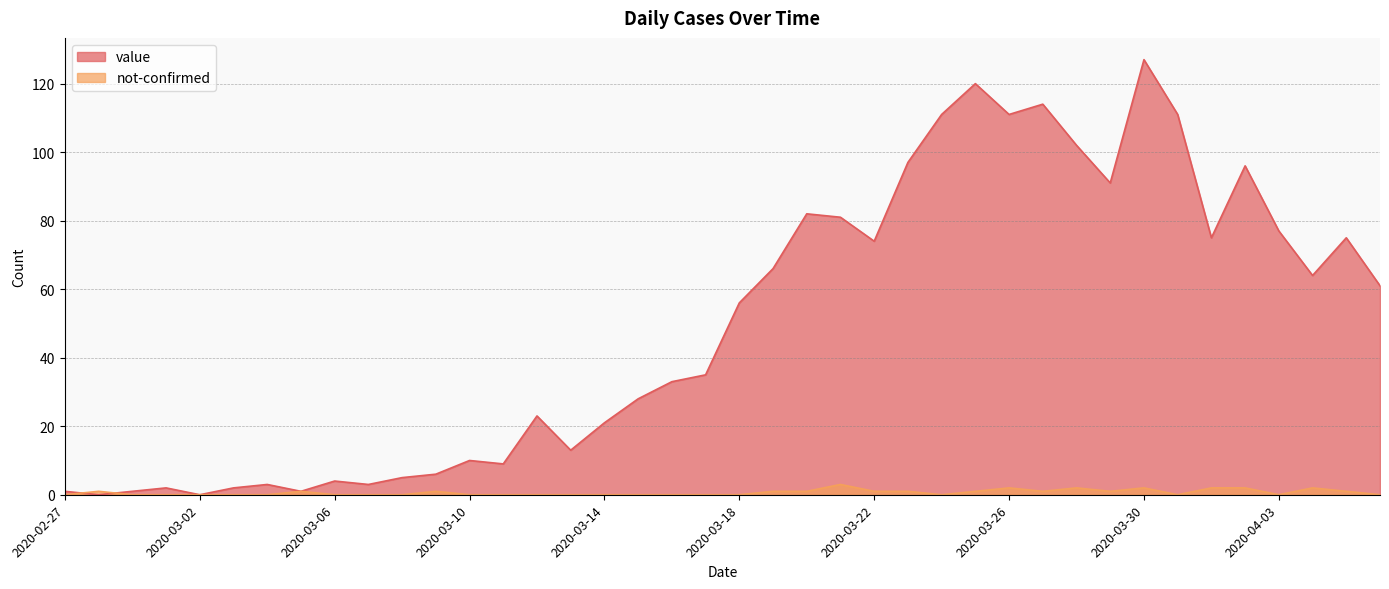

What is the label of the 12th point from the right?

2020-03-26